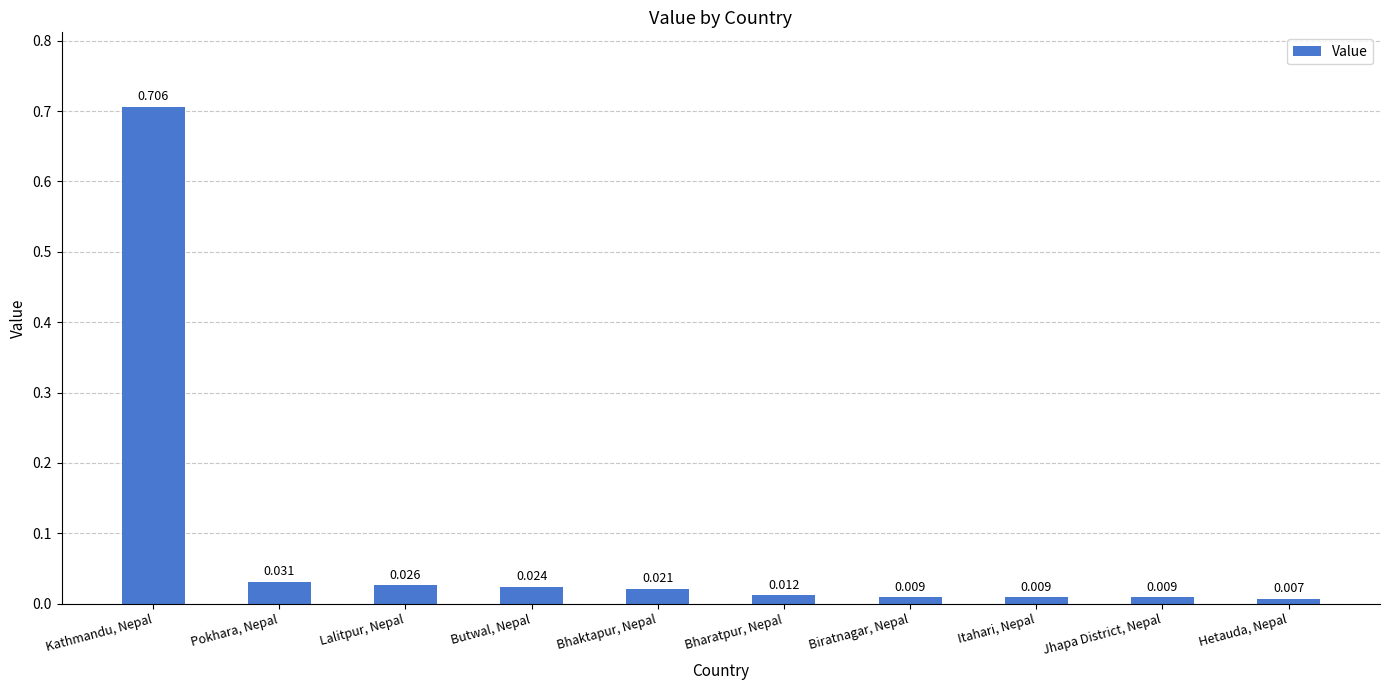

At which label is the value closest to 0?

Hetauda, Nepal